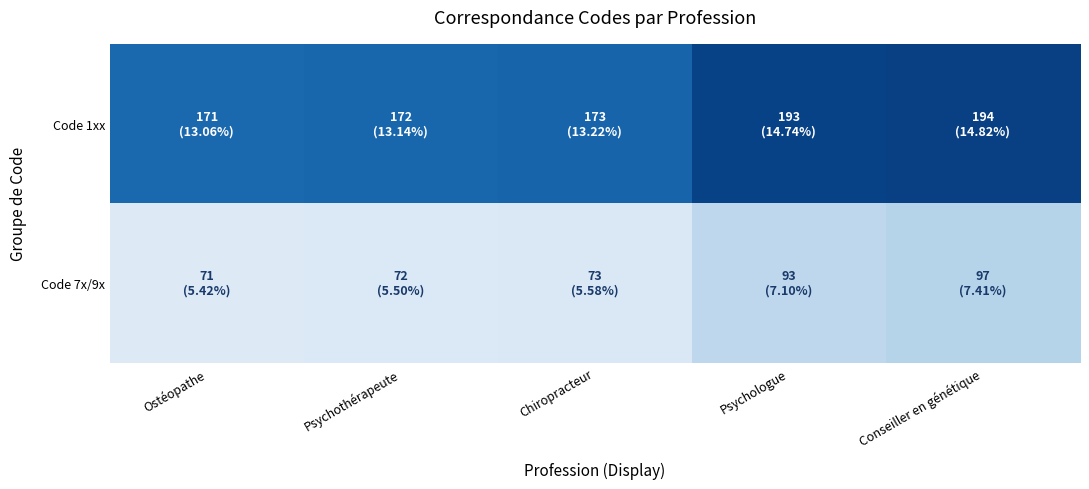

Which series has the largest total across all categories?

Code 1xx